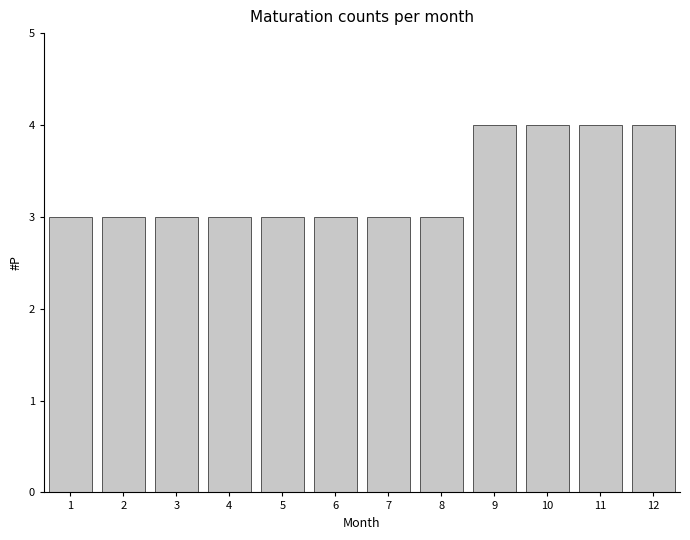

Reading right to left, extract all data points from this chart.

12=4	11=4	10=4	9=4	8=3	7=3	6=3	5=3	4=3	3=3	2=3	1=3